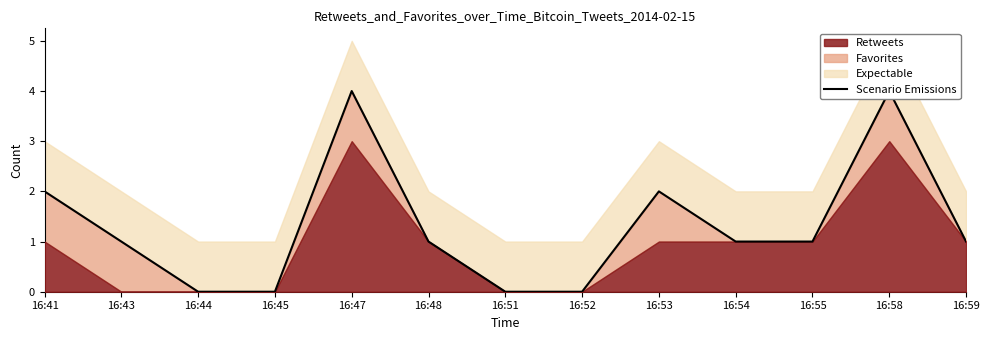

At which label is the value closest to 2?

16:41